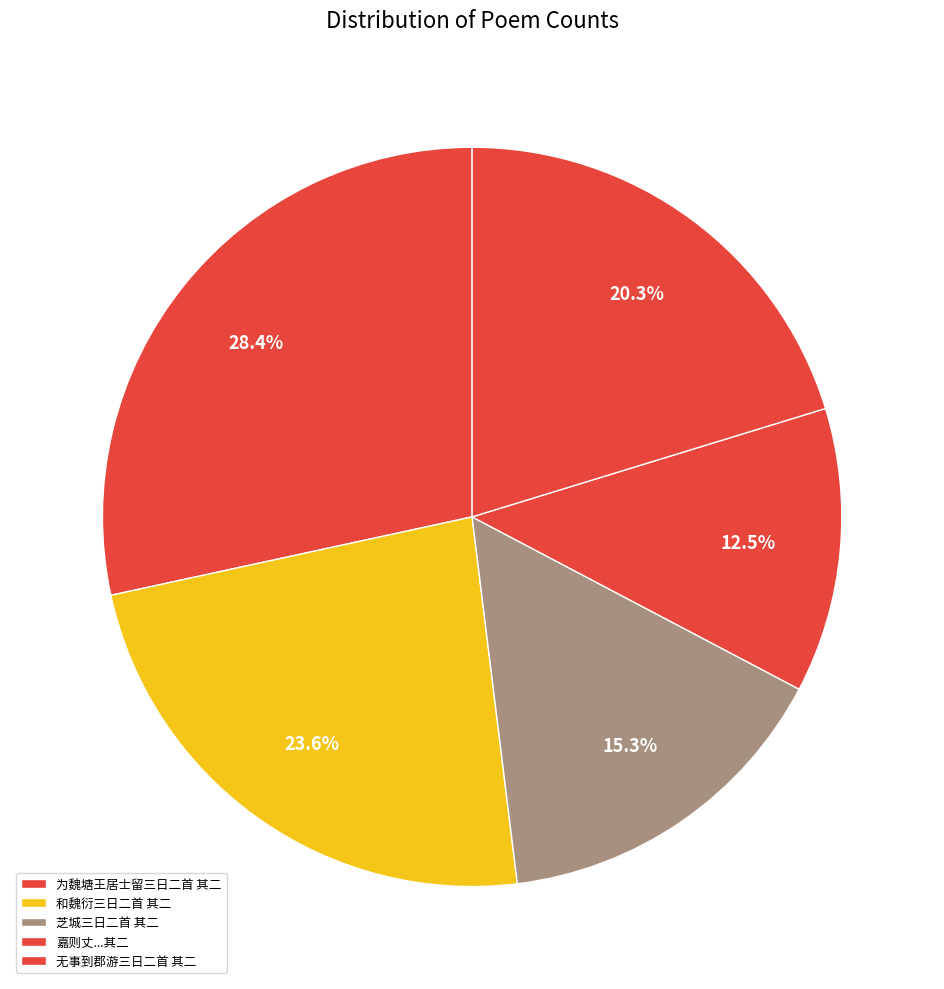

What portion of the pie excludes 为魏塘王居士留三日二首 其二?

71.6%